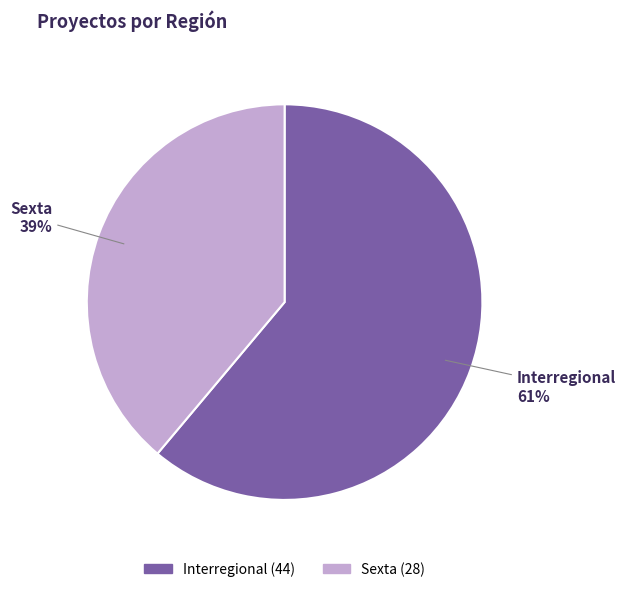

What is the ratio of the value at Interregional to the value at Sexta?

1.6